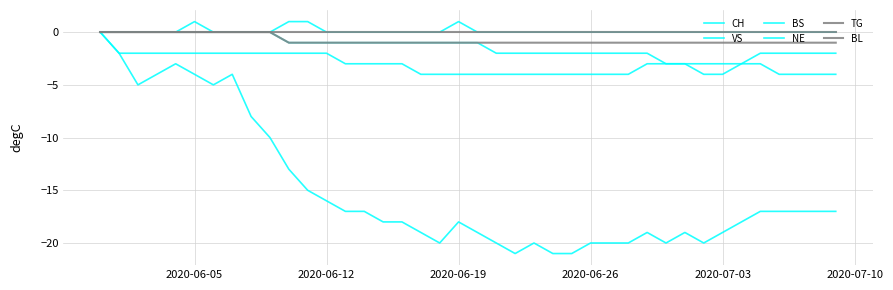

Which series has the largest total across all categories?

NE